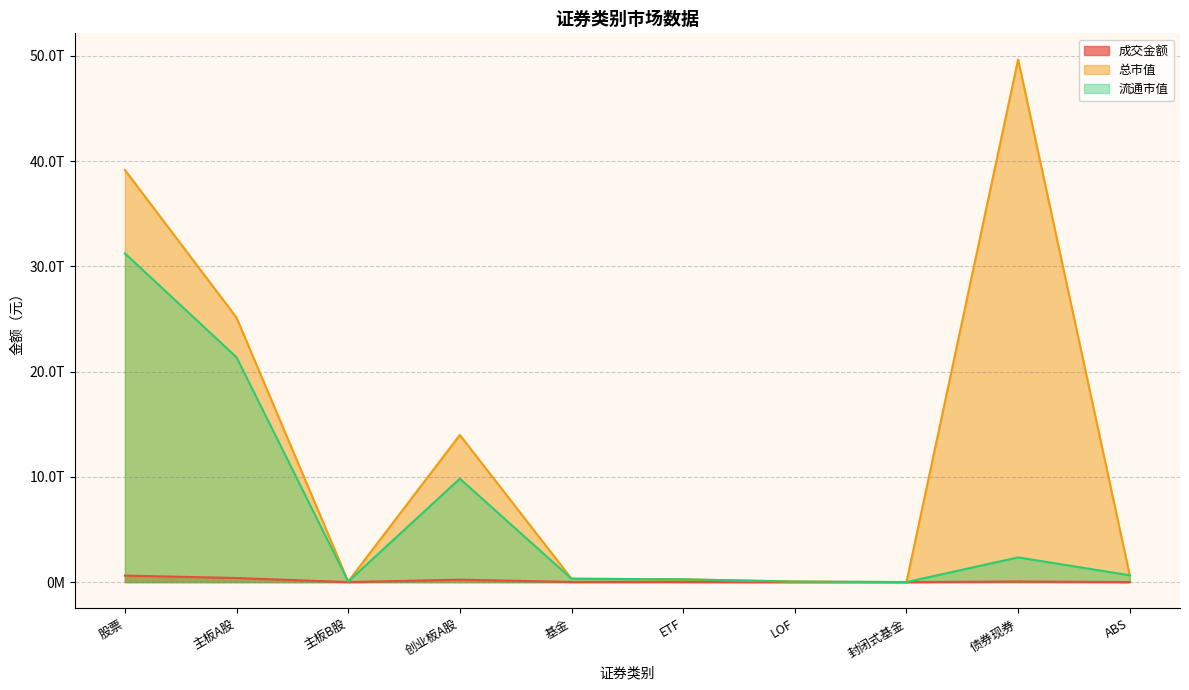

What is the average value of the 流通市值 series?

6610050212743.7